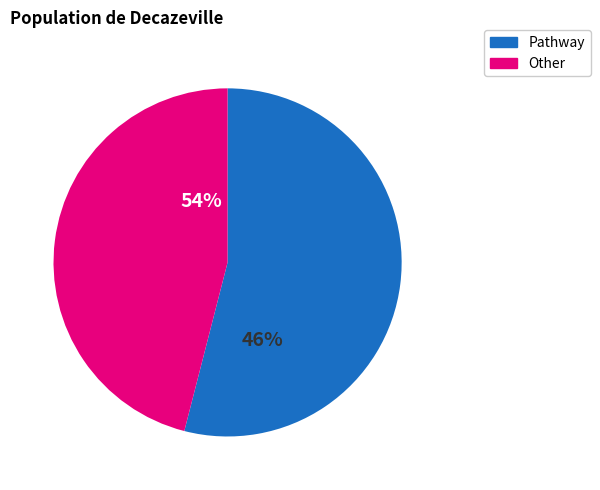

Does Pathway account for over 50% of the chart?

Yes